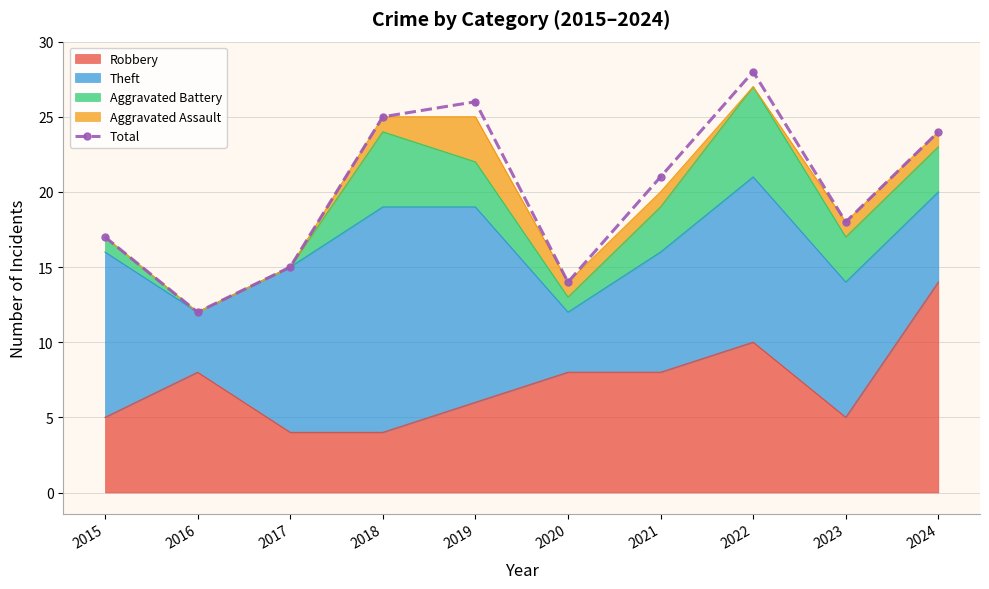

Rank the categories by value from highest to lowest.

2022, 2019, 2018, 2024, 2021, 2023, 2015, 2017, 2020, 2016